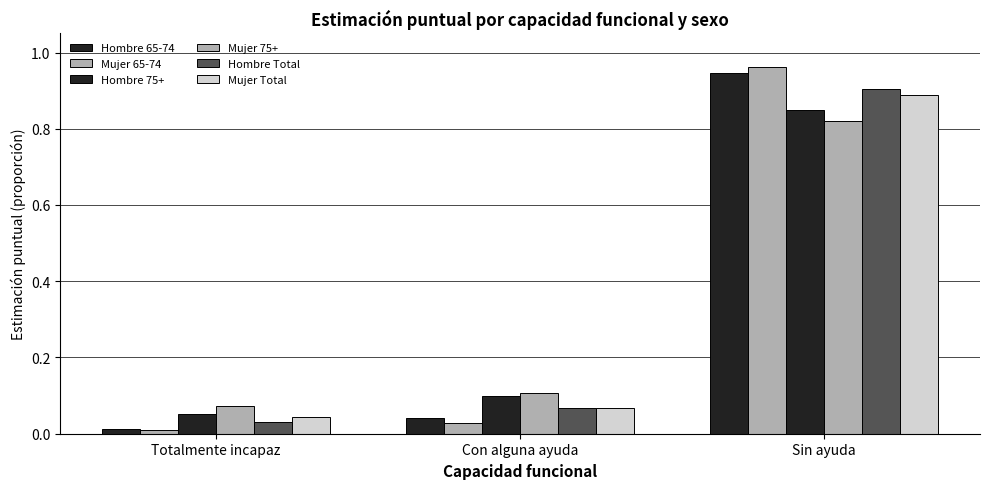

Rank the series at Con alguna ayuda from lowest to highest value.

Mujer 65-74, Hombre 65-74, Hombre Total, Mujer Total, Hombre 75+, Mujer 75+